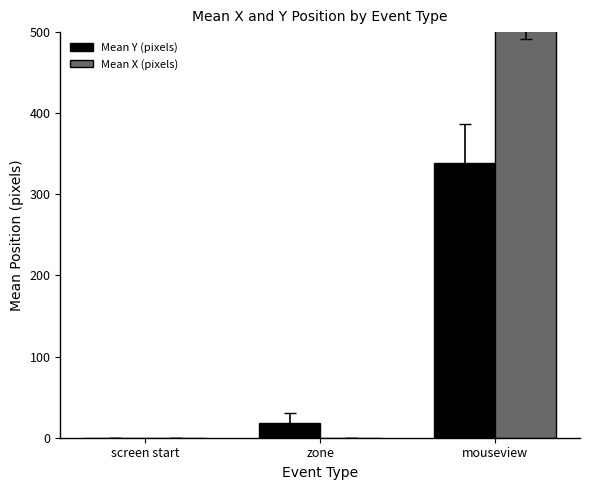

The Mean X (pixels) series shows 0.0 at zone. True or false?

True